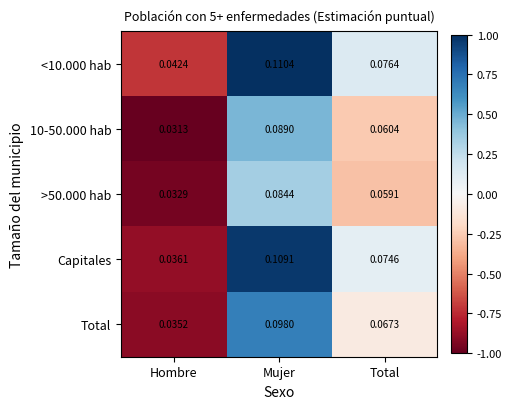

Which category has the highest value in the Total series?

Mujer